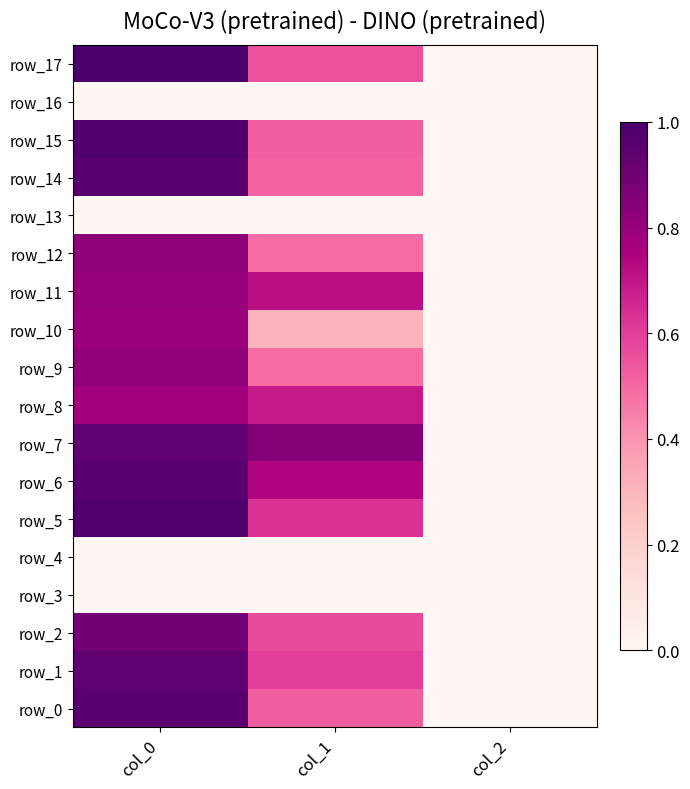

Where is row_16 nearest to the value 0?

col_0